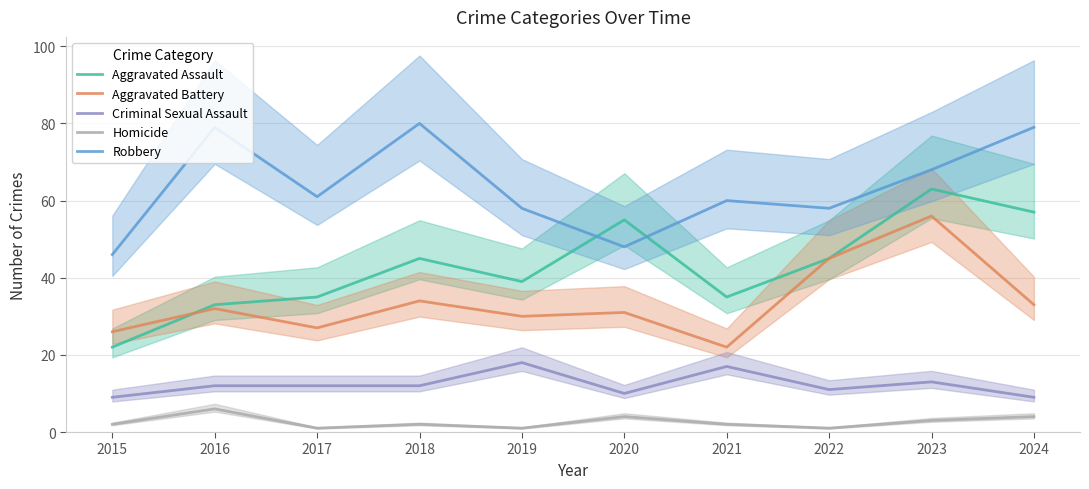

True or false: Aggravated Assault has more than 0 interior local peaks.

True